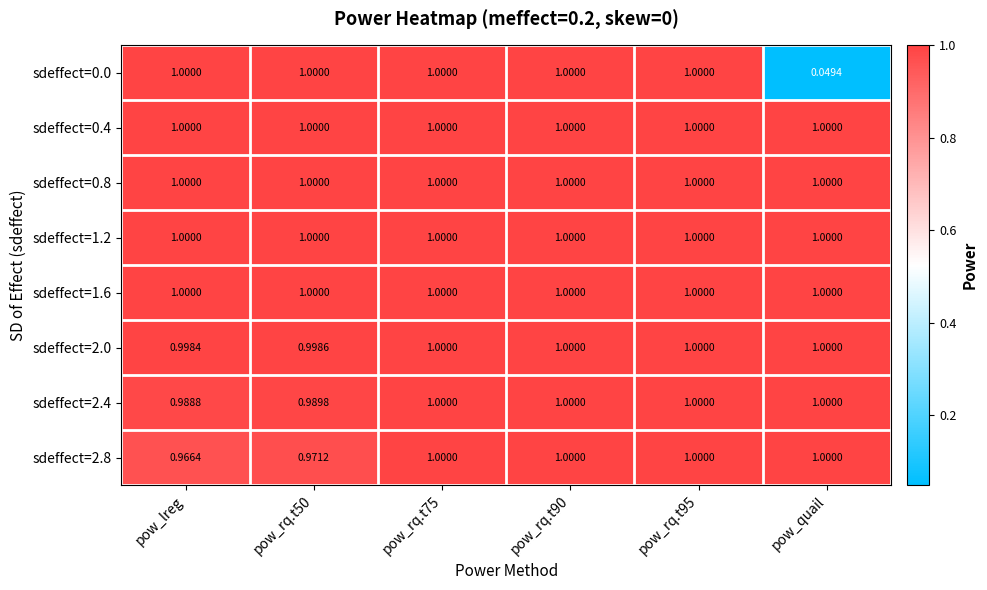

Count the number of categories in the chart.

6